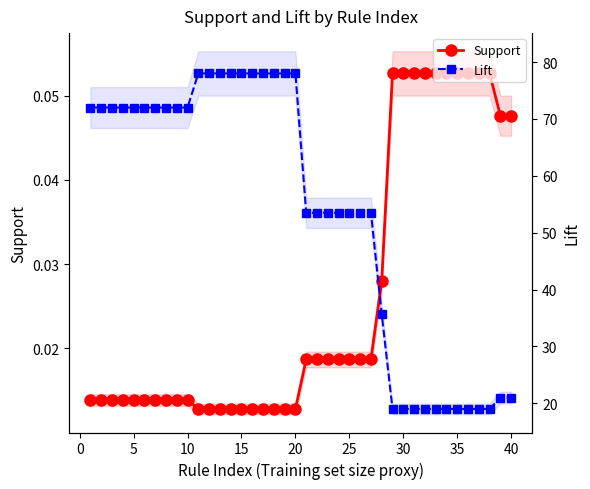

How many Support values are between 0 and 1?

40